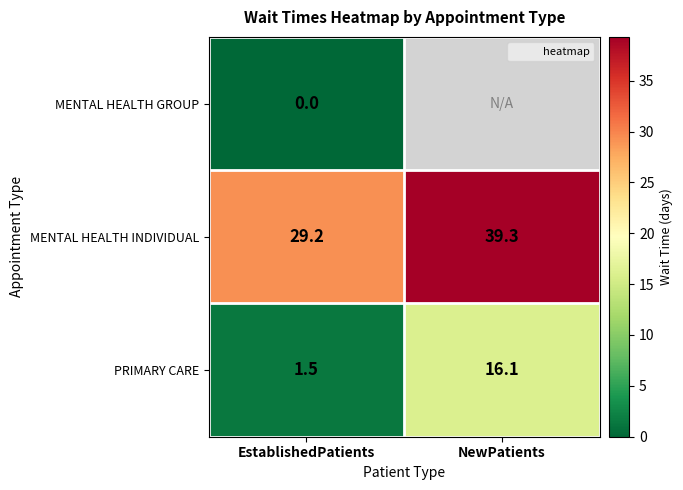

Is it true that MENTAL HEALTH INDIVIDUAL equals 29.2 at EstablishedPatients?

True